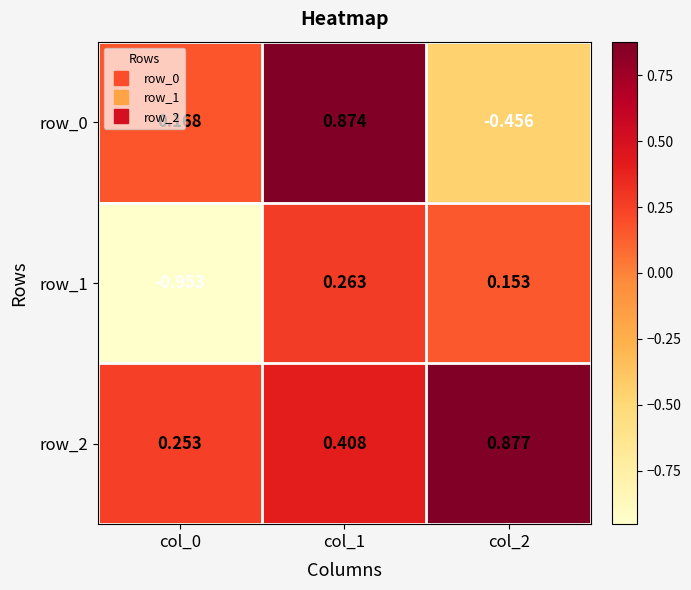

Is the value of row_0 at col_1 greater than the value of row_2 at col_2?

No